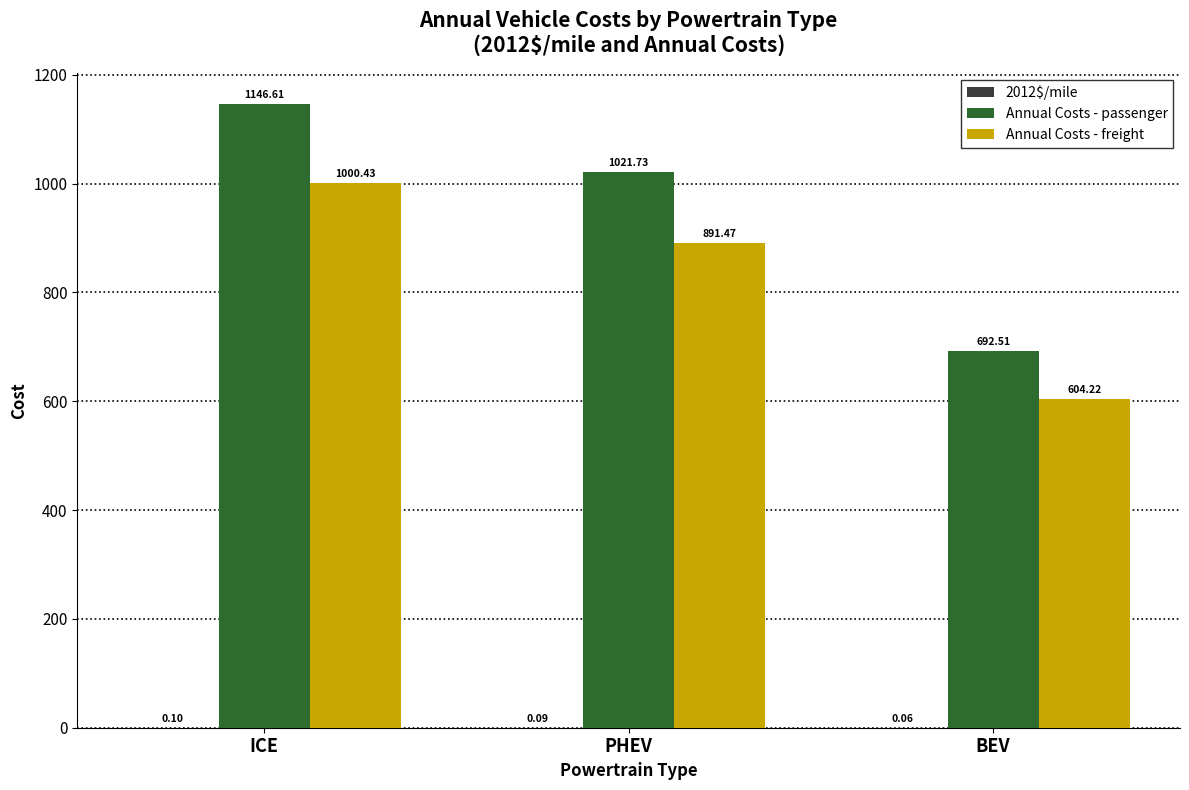

Does the chart contain stacked bars?

No